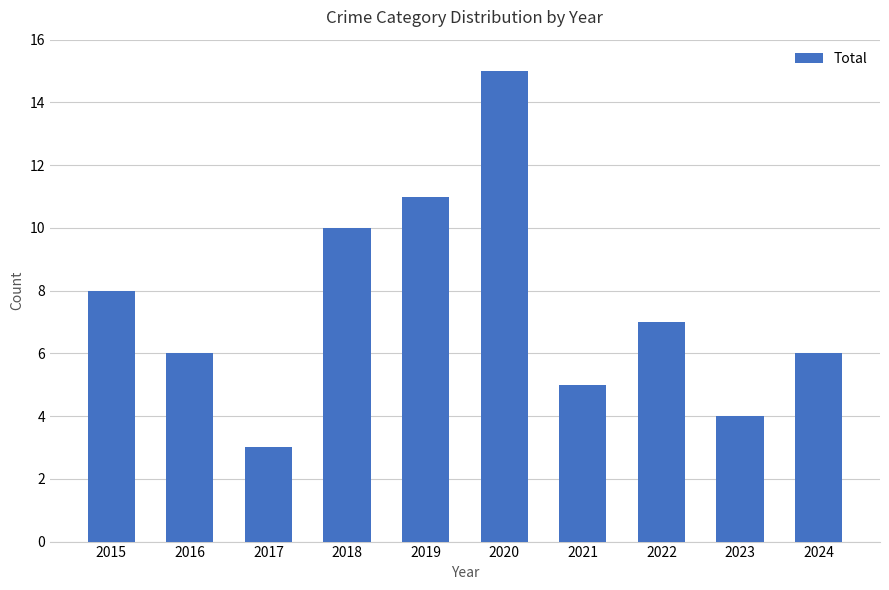

Count the number of data series in this chart.

1